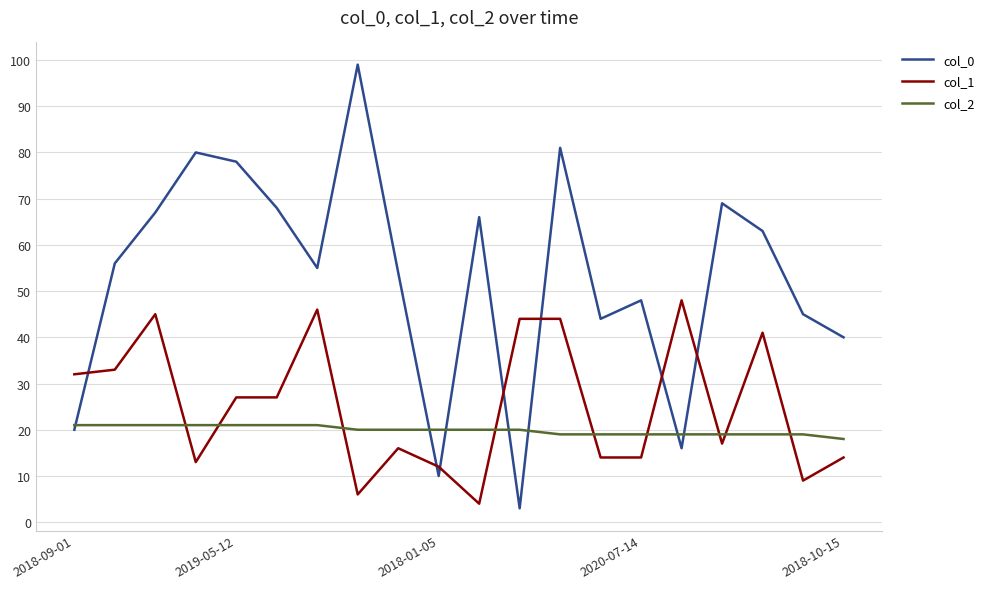

Which series has the widest spread of values?

col_0